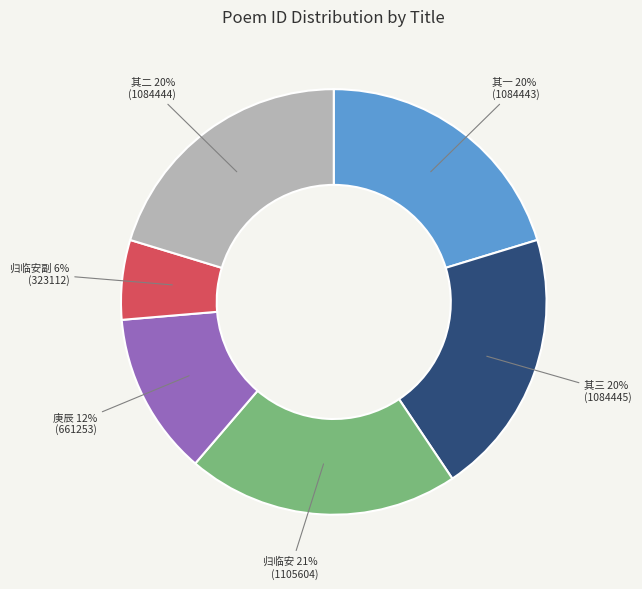

To the nearest percent, what is the average slice percentage?

17%